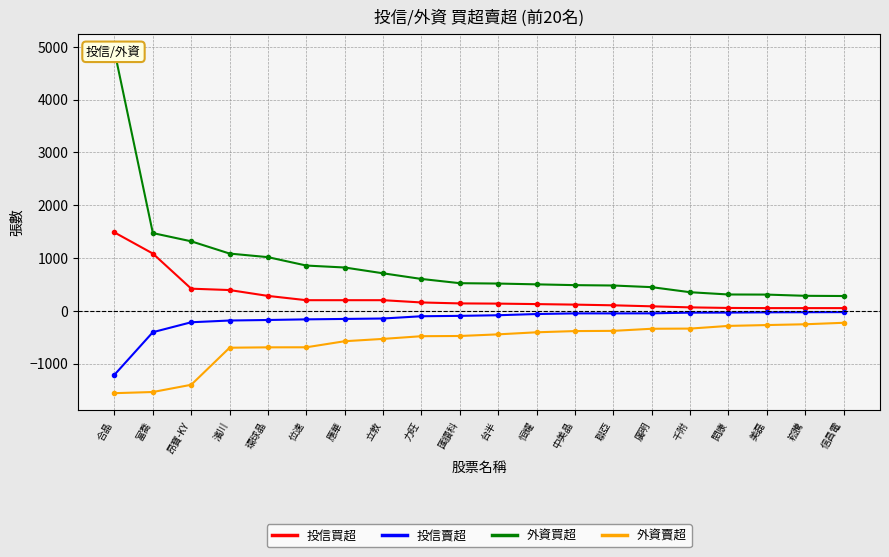

Is this an area chart (filled region under the line)?

No